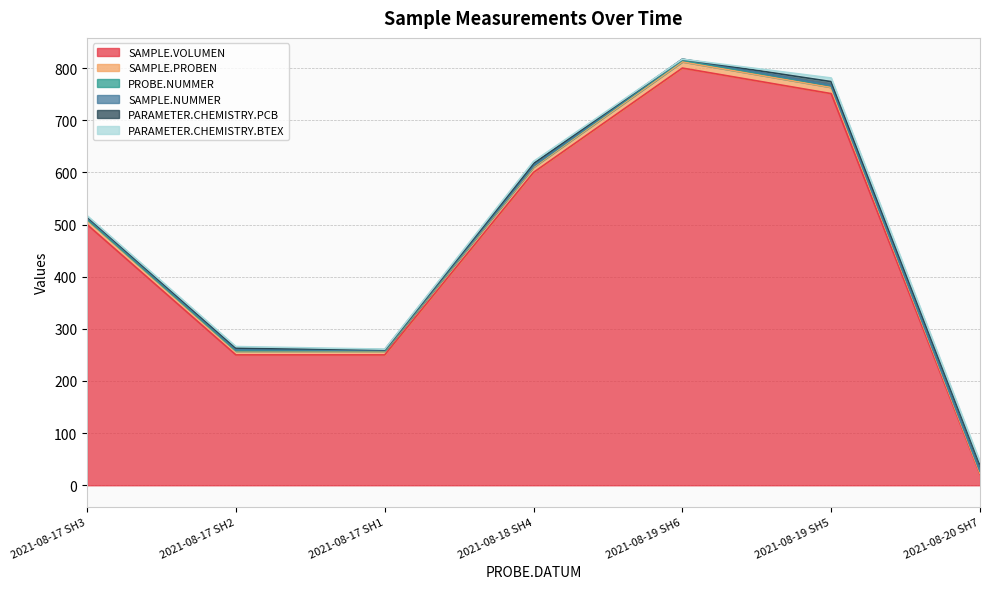

Does the chart have visible grid lines?

Yes